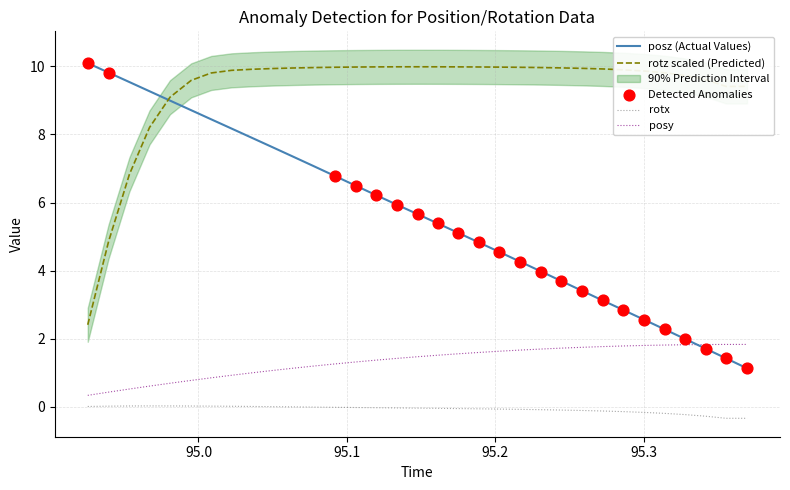

At which category is the sum across all series the highest?

95.00854